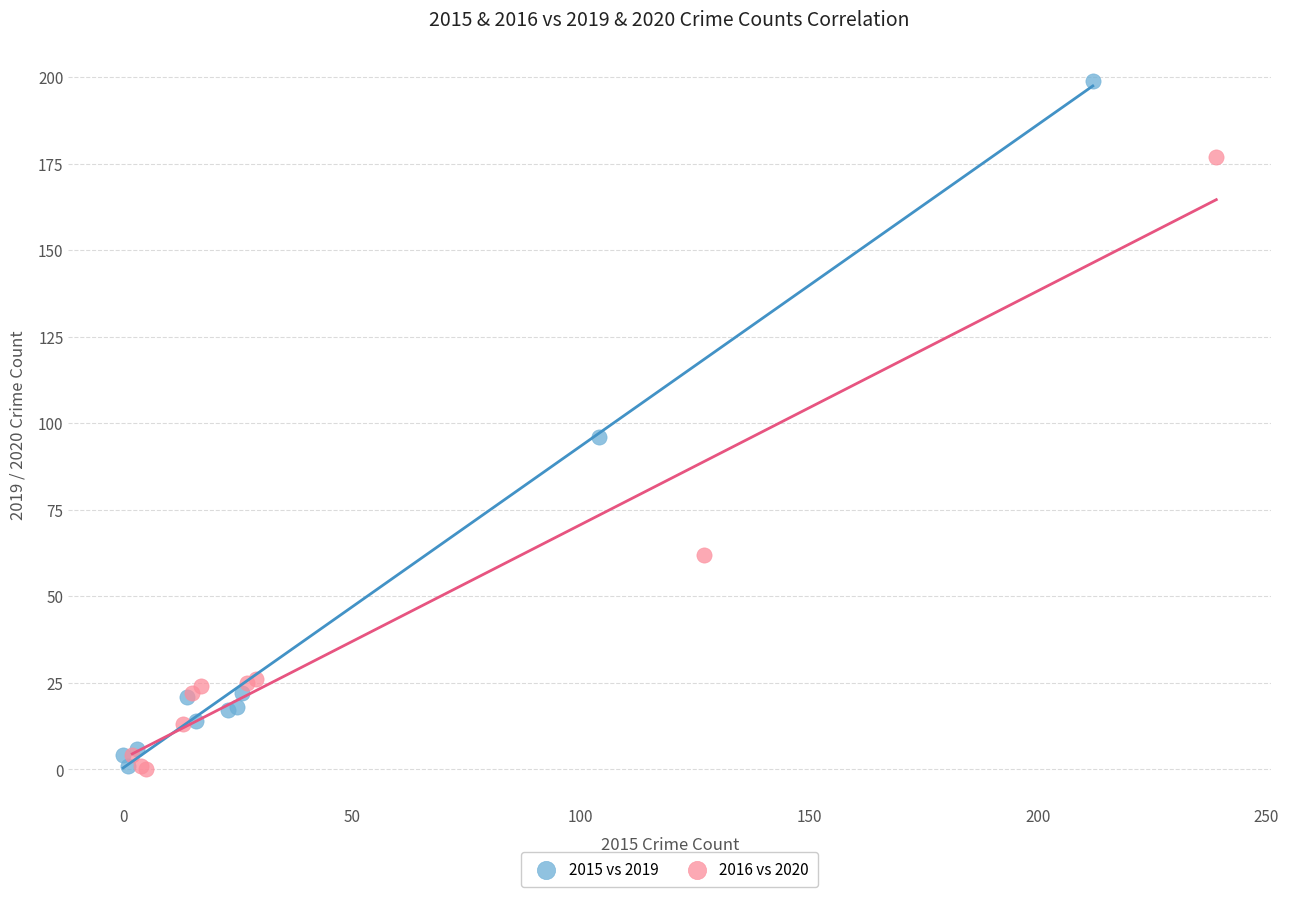

Which series reaches the maximum Y coordinate?

2015 vs 2019